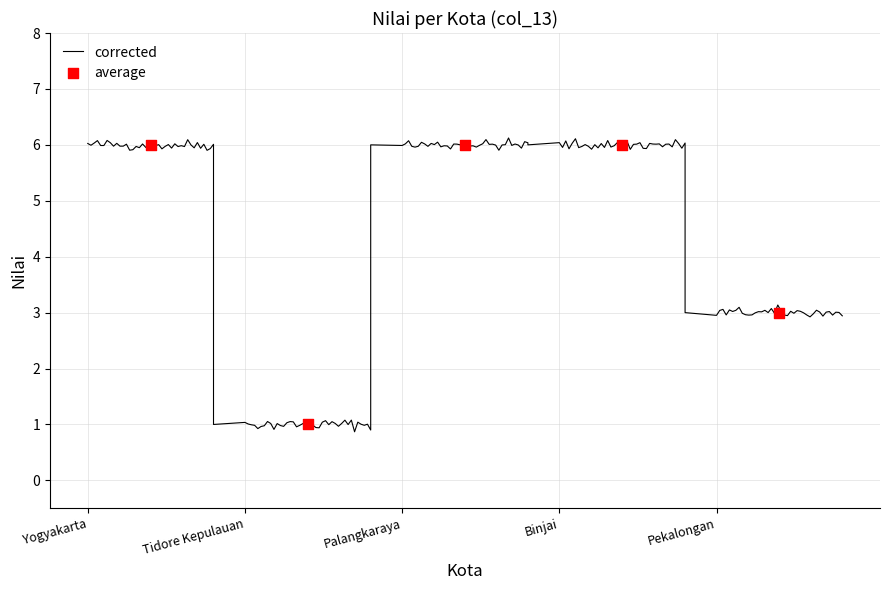

Approximately how many times larger is the value at Palangkaraya compared to Binjai?

1.0